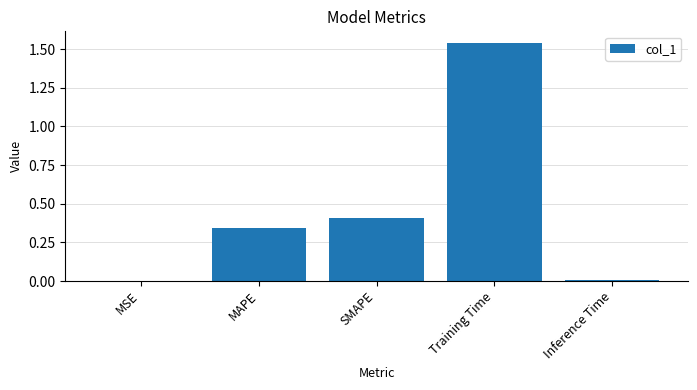

What is the sum of all values?

2.3